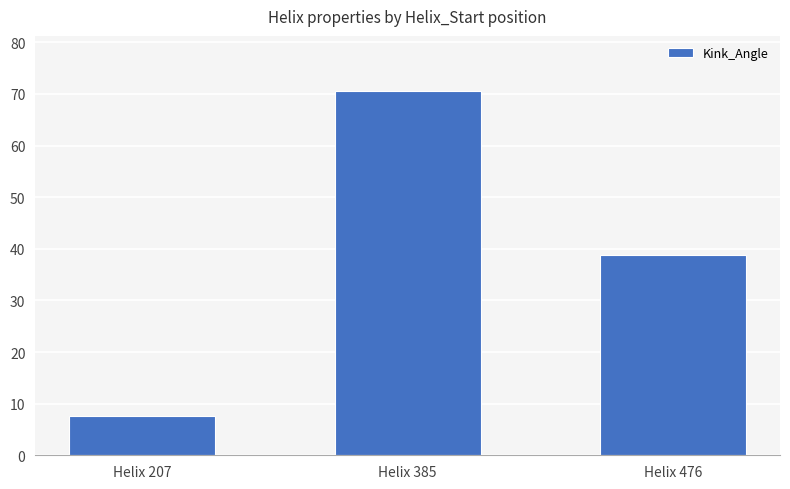

Reading left to right, transcribe all the data shown in this chart.

7.5	70.7	38.7